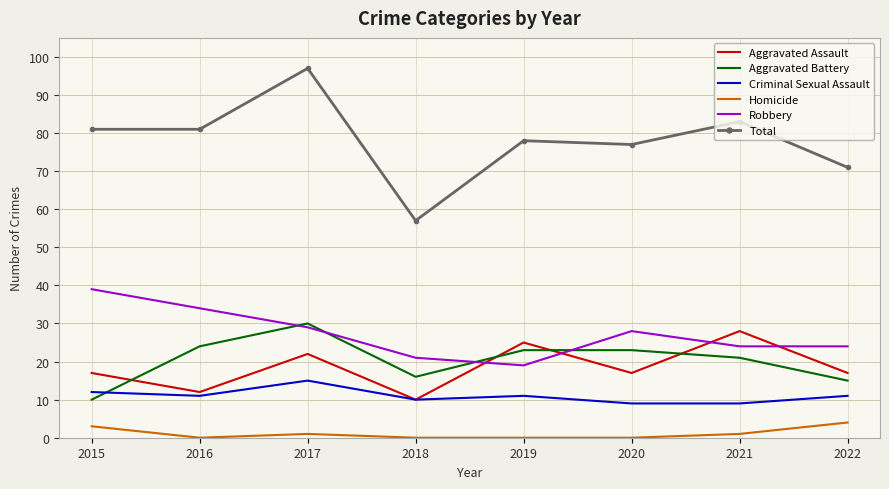

What is the difference between the maximum and second lowest values in the Total series?

26